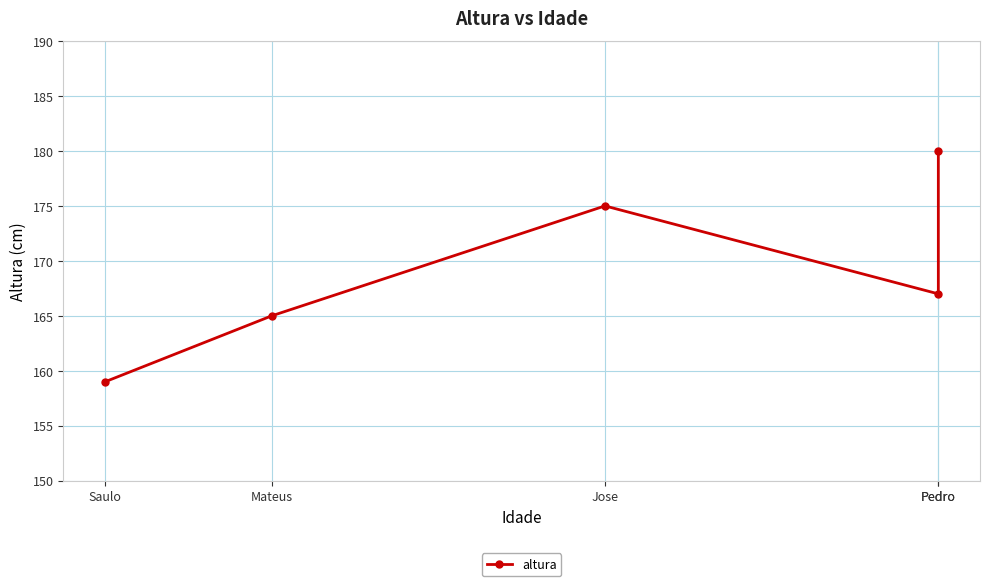

What is the minimum value shown in the chart?

159